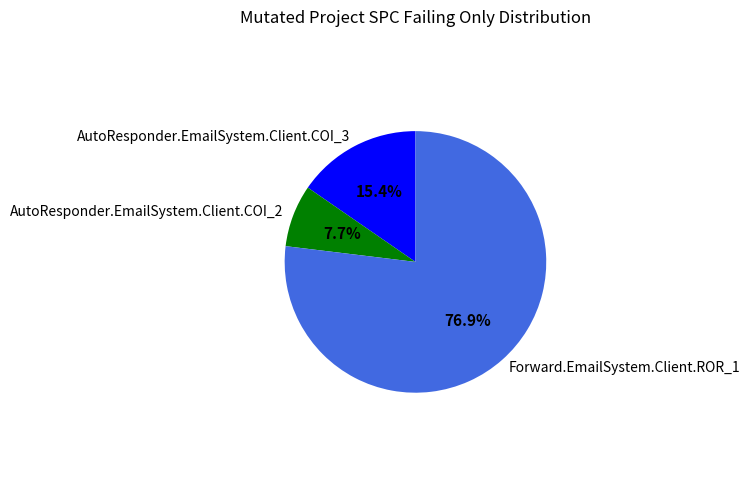

How much of the chart is everything except AutoResponder.EmailSystem.Client.COI_2?

92.3%